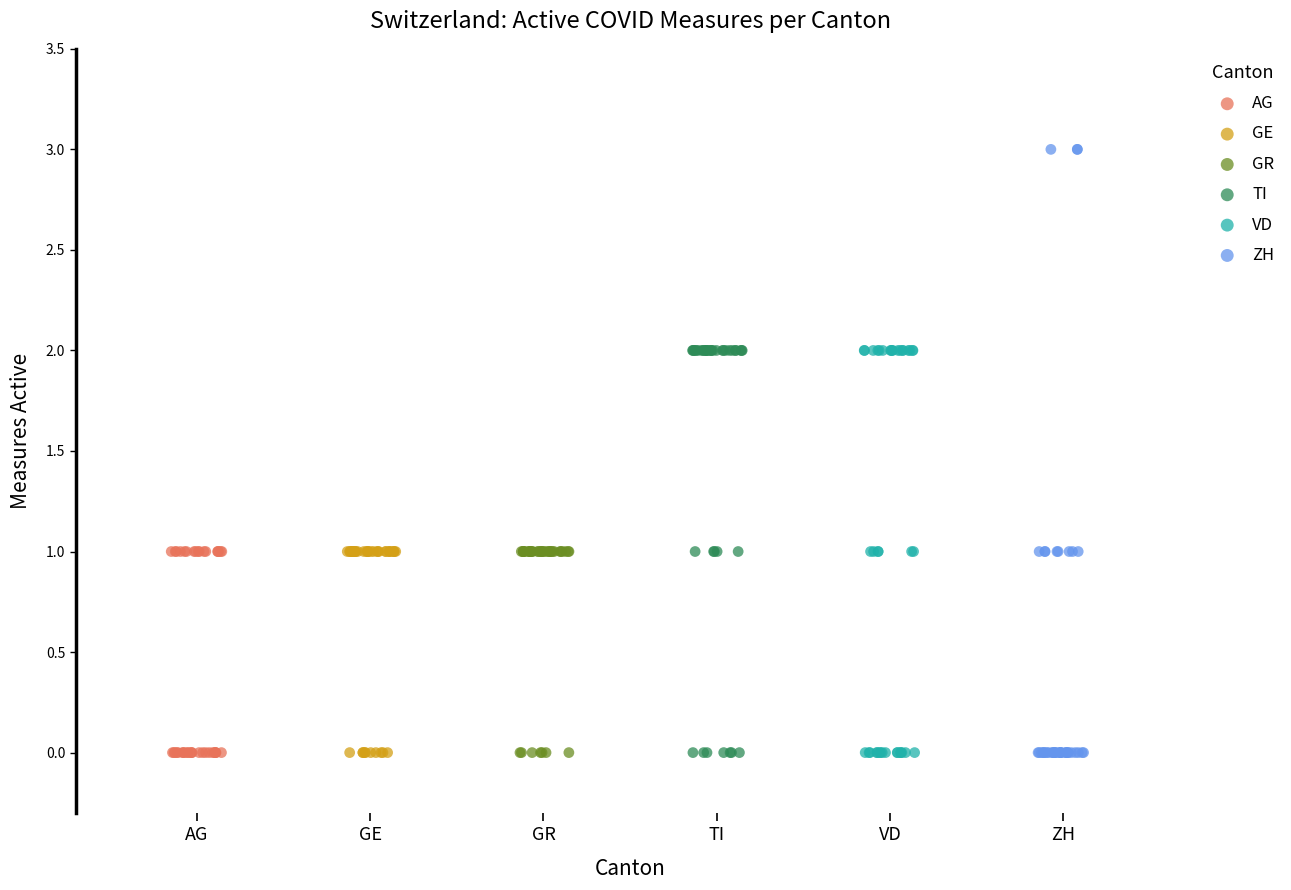

Which series reaches the maximum Y coordinate?

ZH